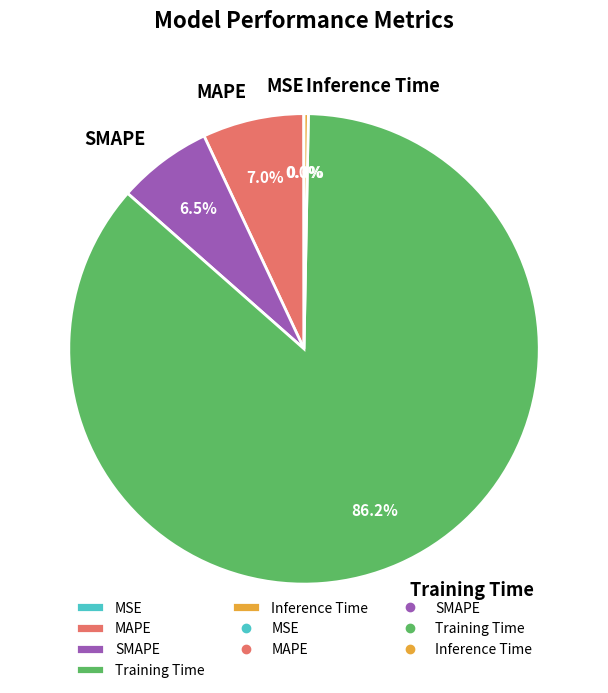

Is there any slice that represents more than half of the pie?

Yes